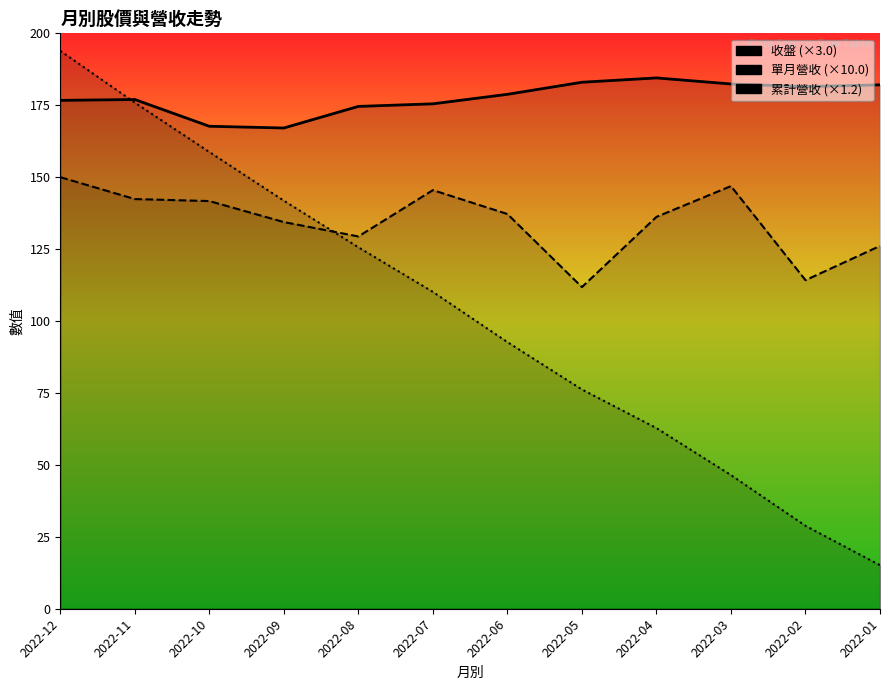

True or false: 單月營收 has more than 2 points higher than both neighbors.

False